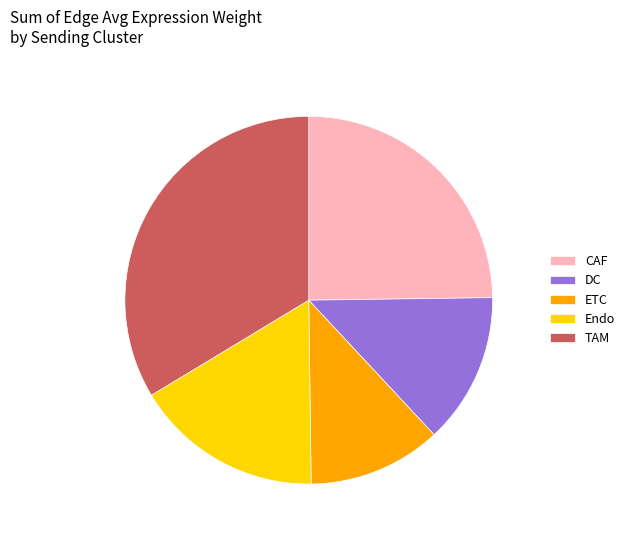

Does DC account for over 50% of the chart?

No